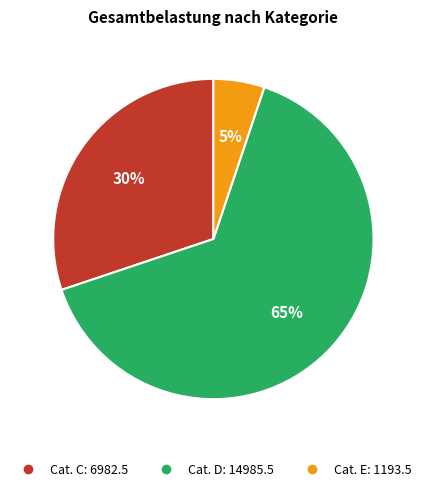

To the nearest percent, what is the average slice percentage?

33%